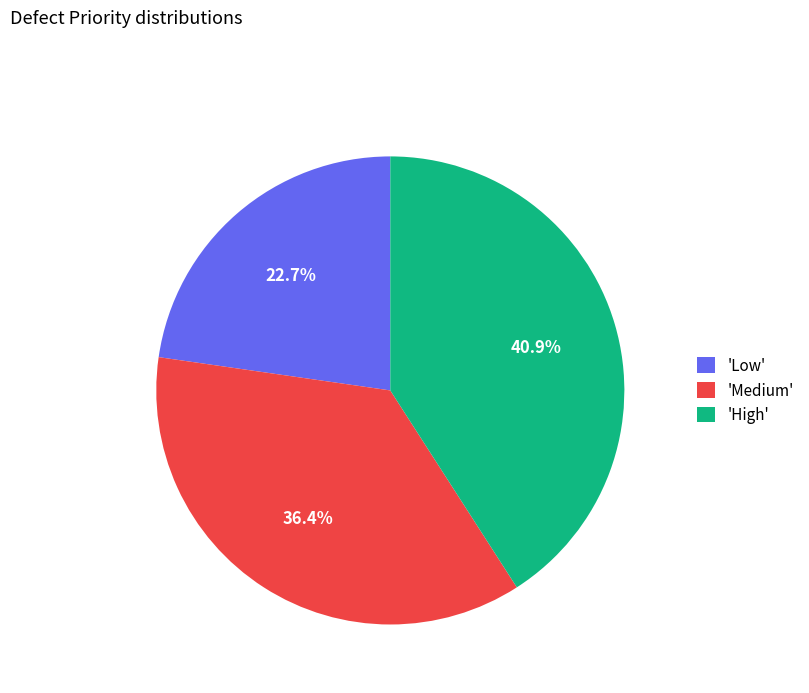

What portion of the pie excludes 'Medium'?

63.6%